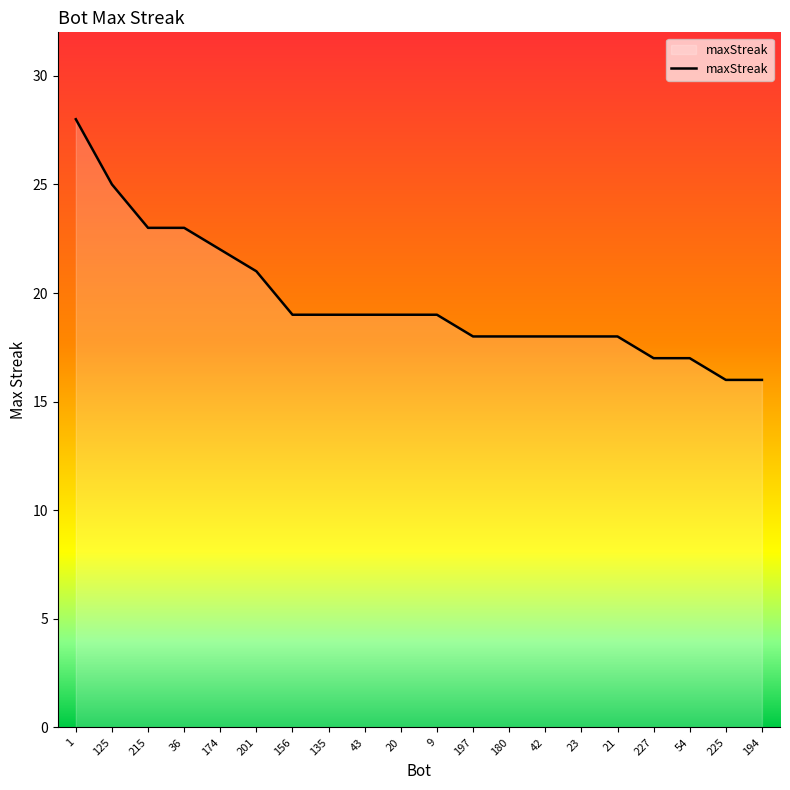

True or false: the data shows 18 at 197.

True